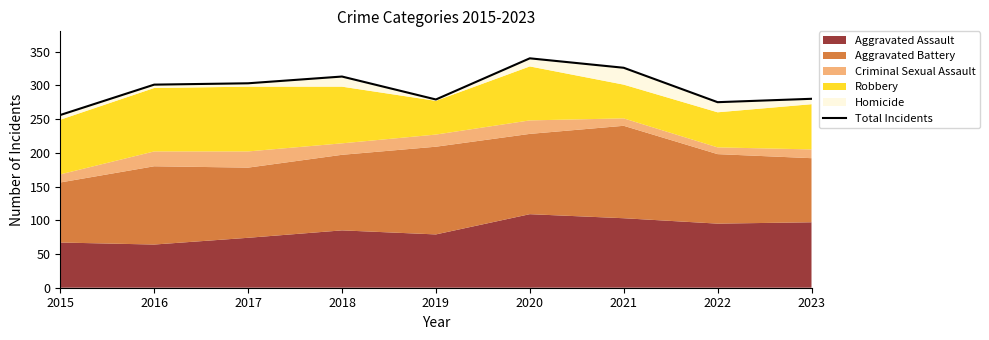

What is the change in value from 2016 to 2019?

-22